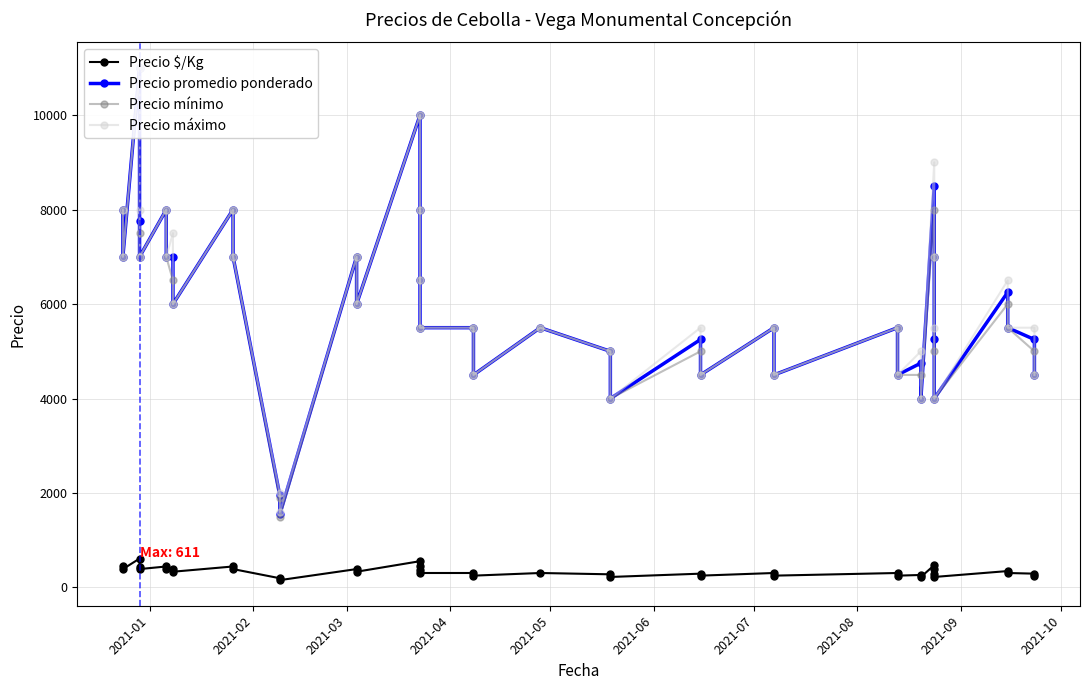

How many interior local valleys does the Precio $/Kg series have?

12